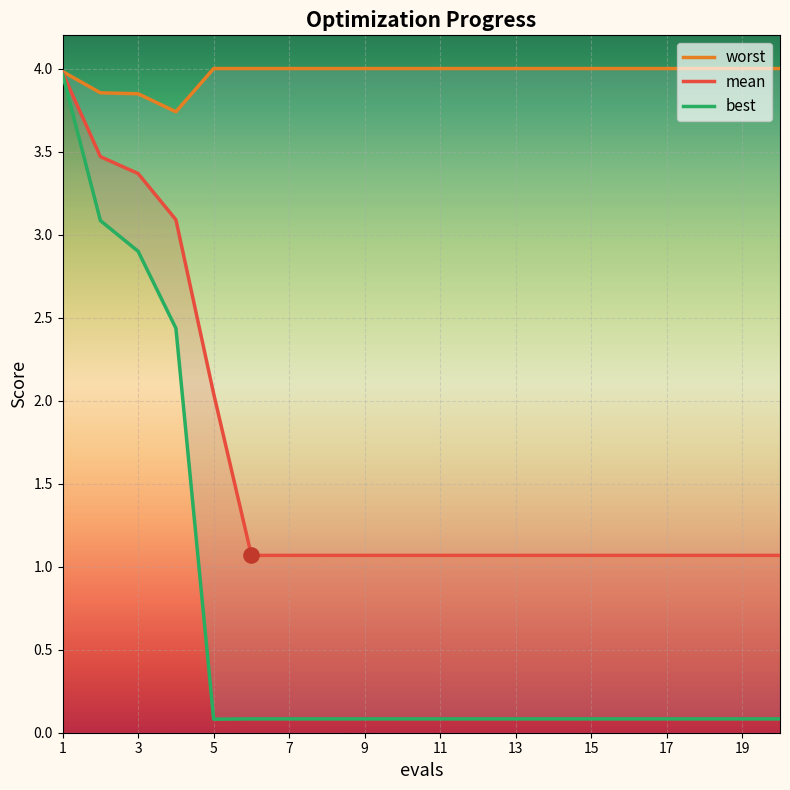

At which category is the sum across all series the highest?

1